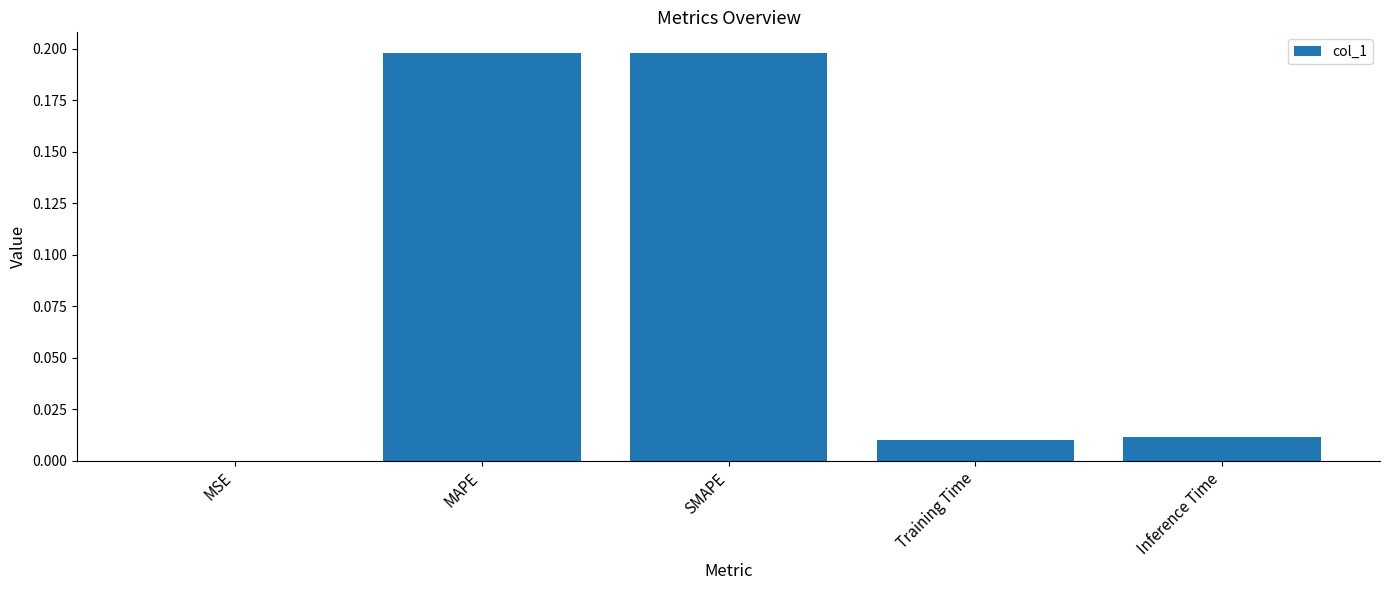

Between MAPE and MSE, which is larger?

MAPE